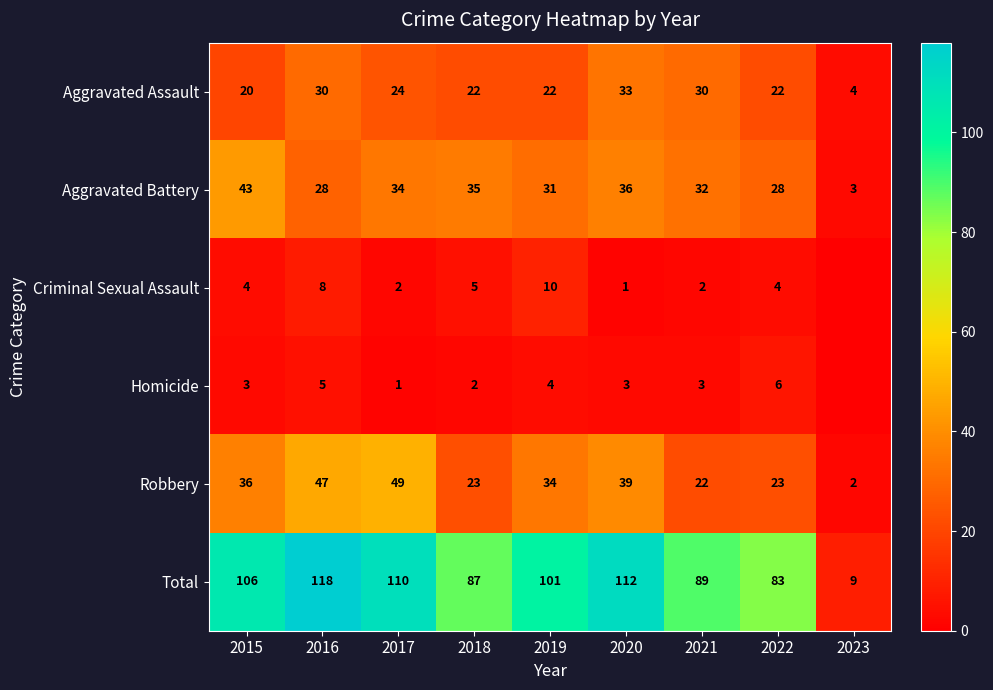

Which series changed the most between 2020 and 2022?

Total